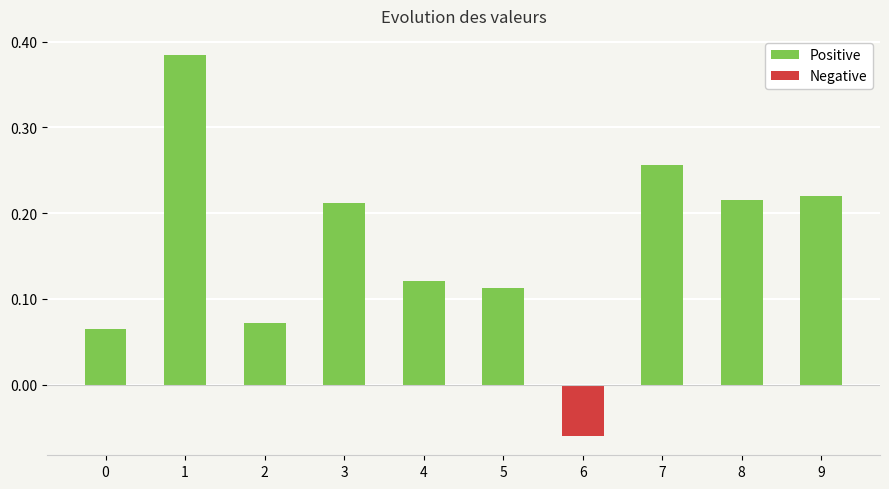

Reading right to left, what are all the values shown in this chart?

Positive: 9=0.2	8=0.2	7=0.3	6=0.0	5=0.1	4=0.1	3=0.2	2=0.1	1=0.4	0=0.1
Negative: 9=0.0	8=0.0	7=0.0	6=-0.1	5=0.0	4=0.0	3=0.0	2=0.0	1=0.0	0=0.0